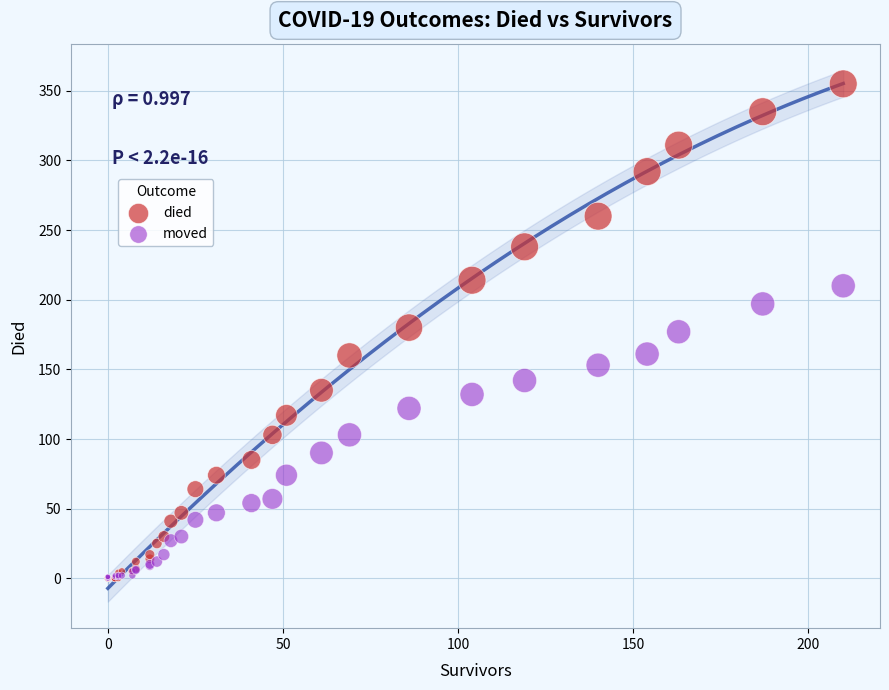

Which series has the widest spread of Y values?

died